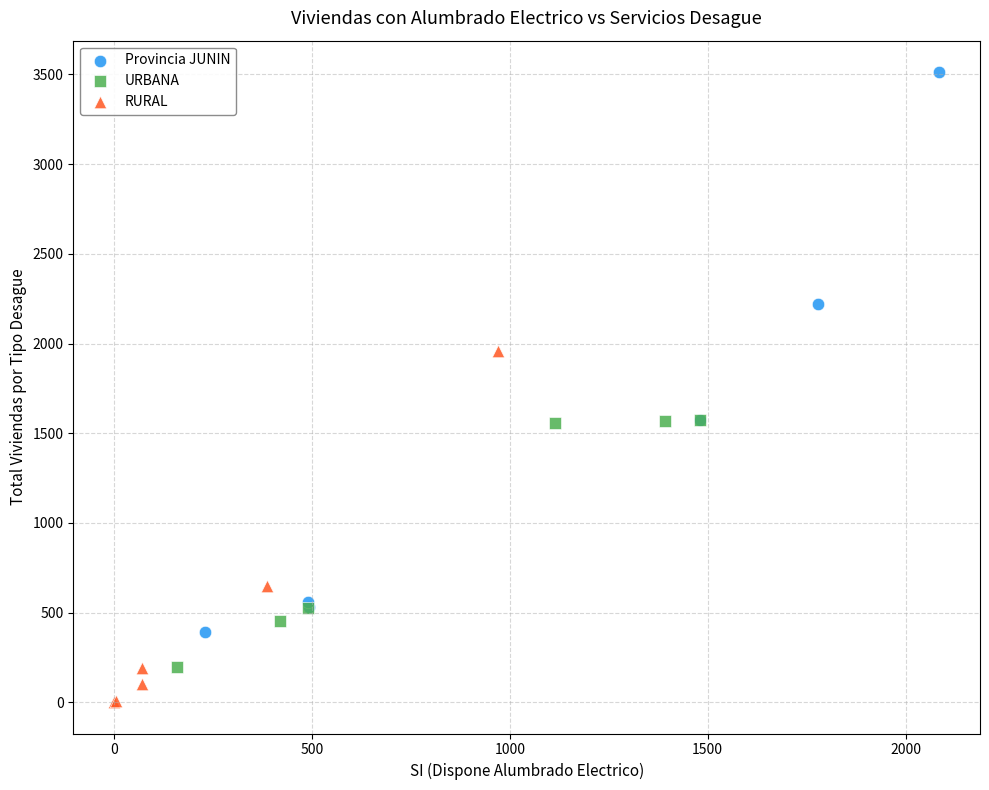

Which series contains the lowest Y value?

RURAL